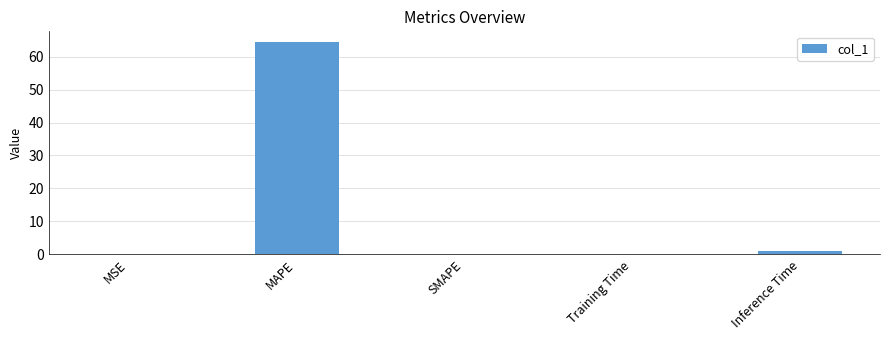

Which label corresponds to the largest value in the chart?

MAPE